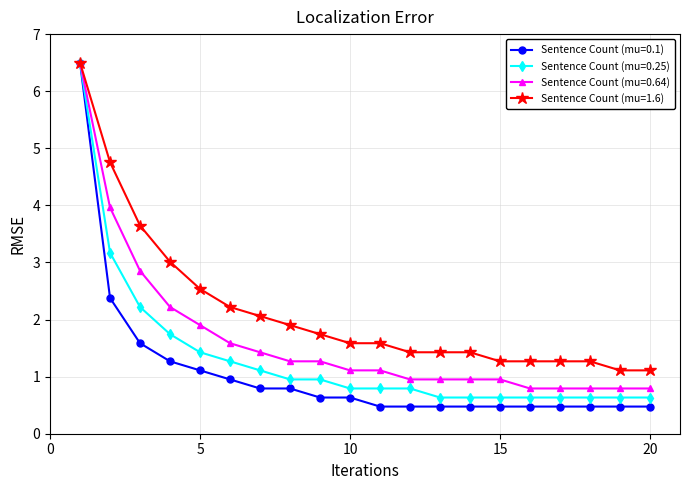

Which series has the largest total across all categories?

Sentence Count (mu=1.6)